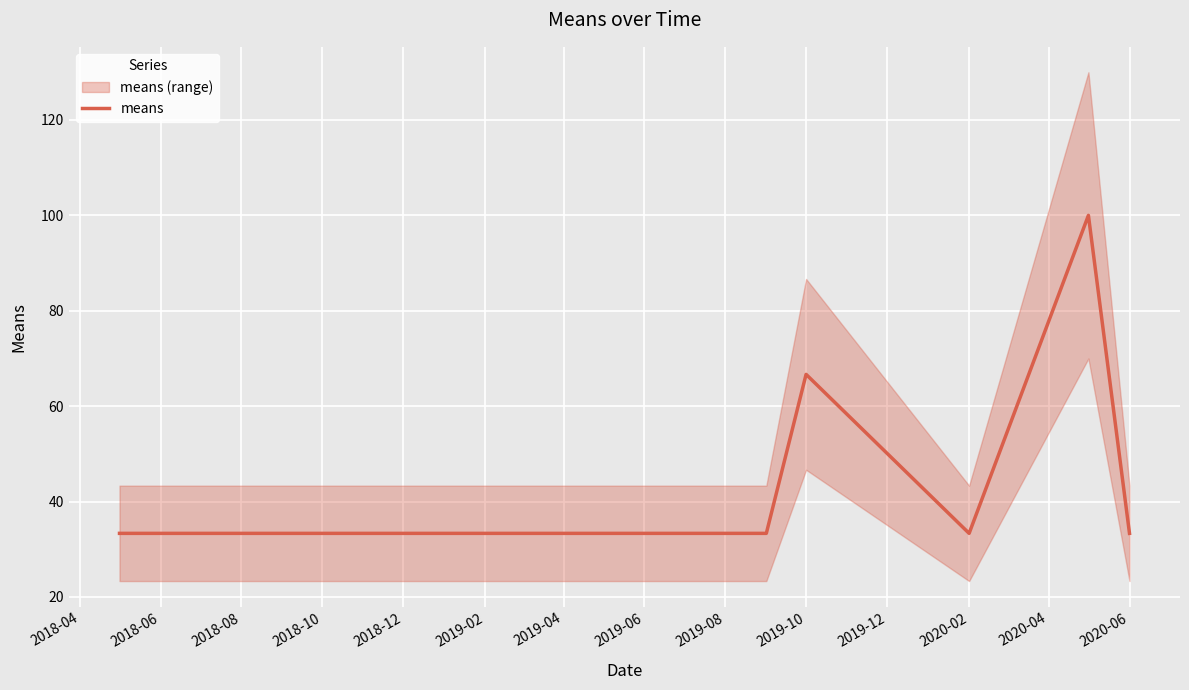

What is the difference between the maximum and minimum values?

66.7